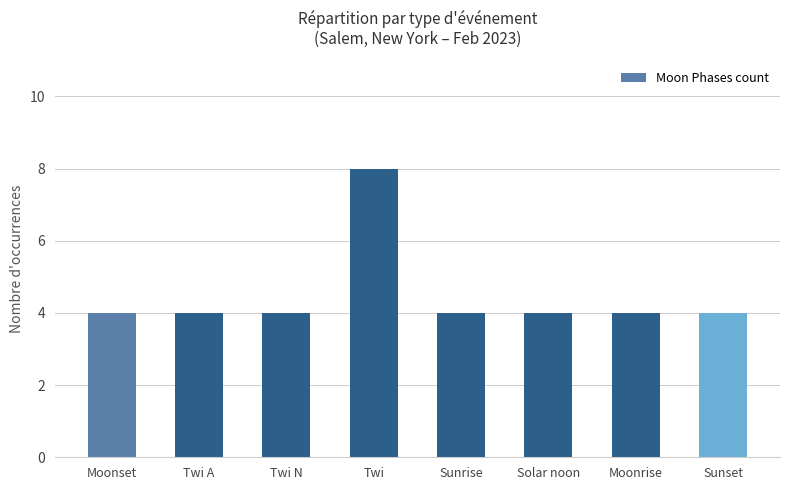

Reading left to right, what are all the values shown in this chart?

4	4	4	8	4	4	4	4